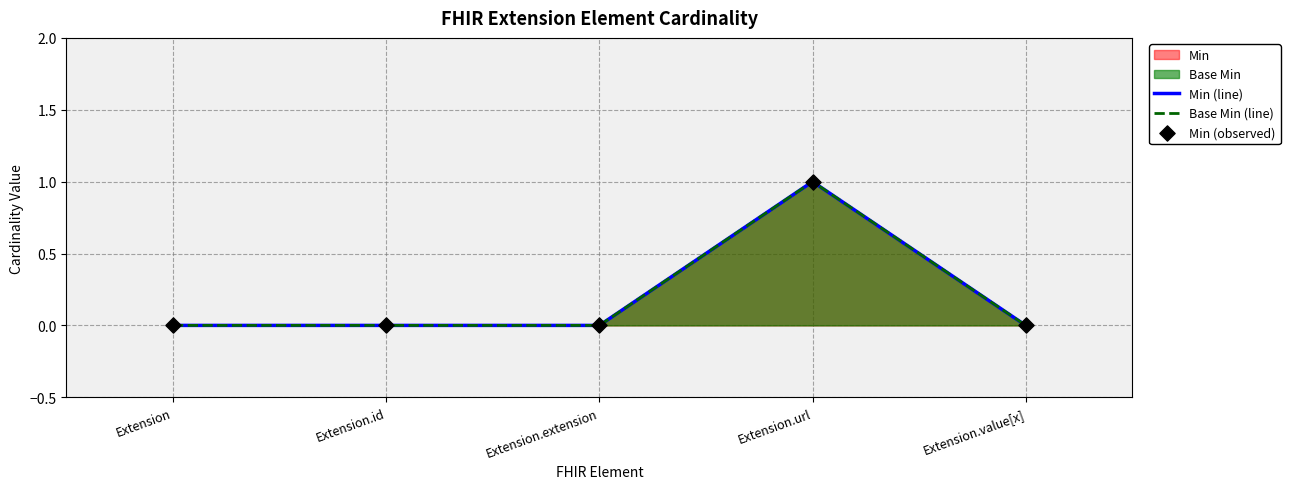

Is the value of Base Min (line) at Extension.id greater than the value of Min (observed) at Extension.extension?

No